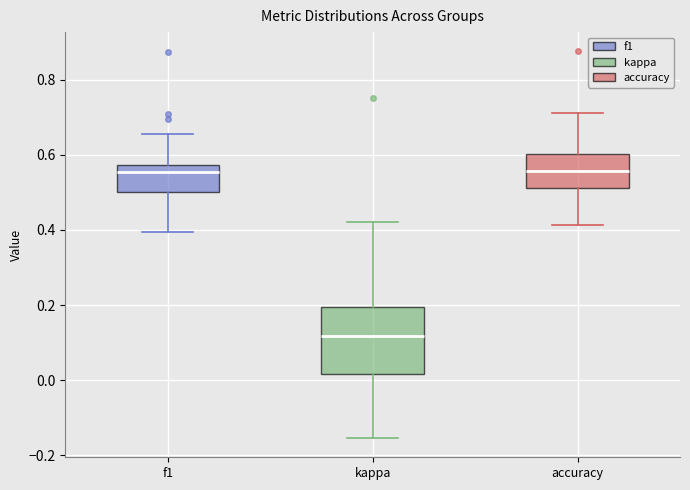

Which box is the tallest, from its lower edge to its upper edge?

kappa